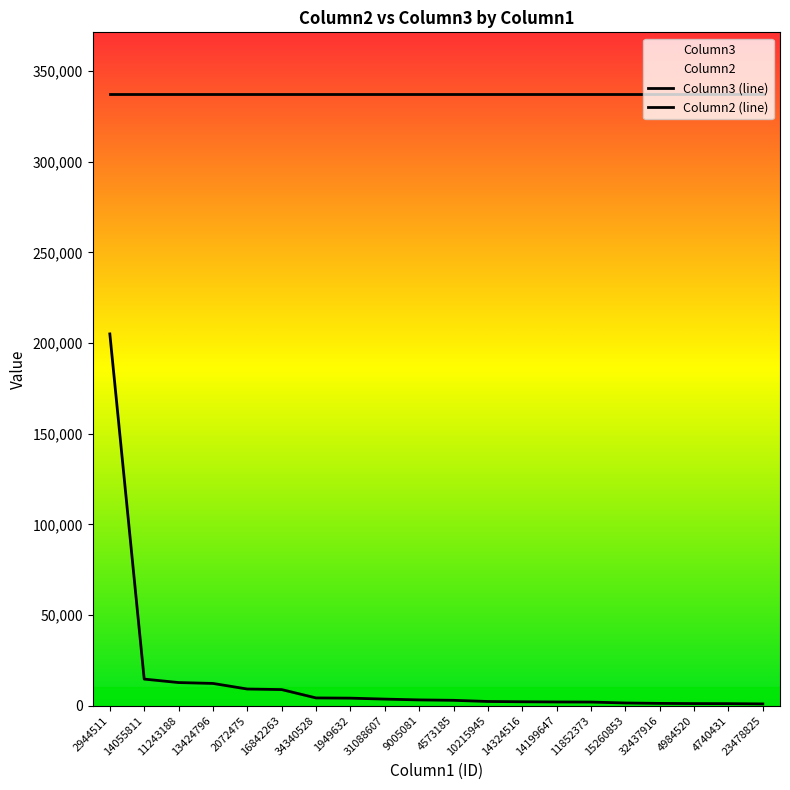

What is the total value across all series at 4984520?

338798